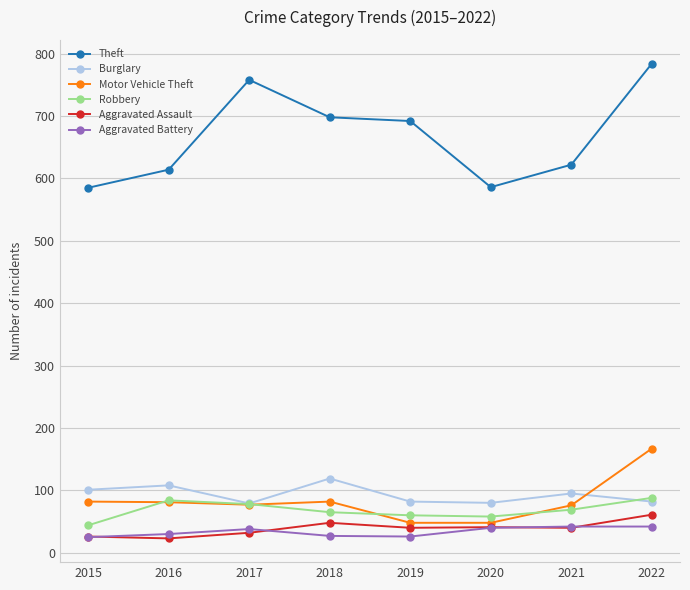

How many values in the Robbery series are below 69?

4